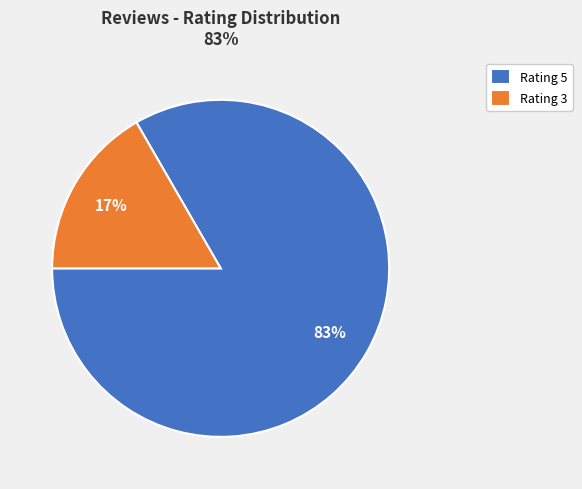

True or false: Rating 3 accounts for 2% of the total.

False